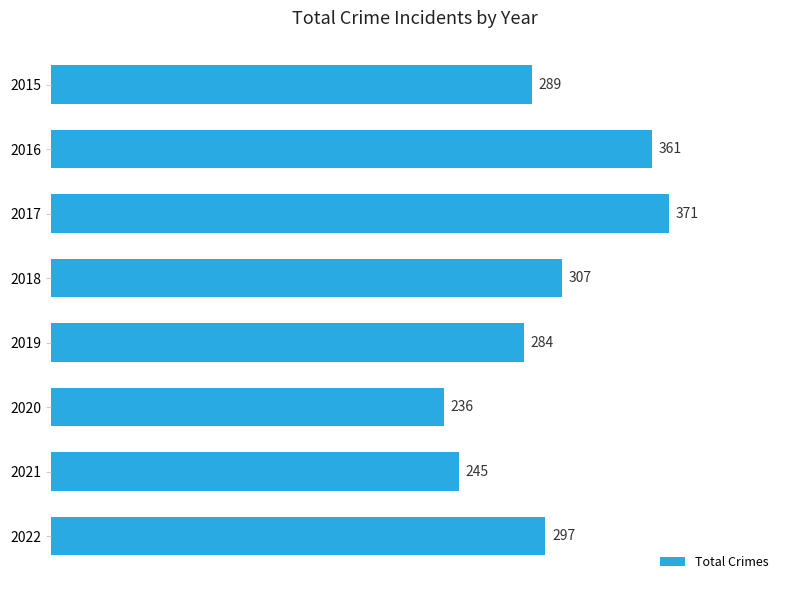

What is the ratio of the value at 2021 to the value at 2019?

0.9